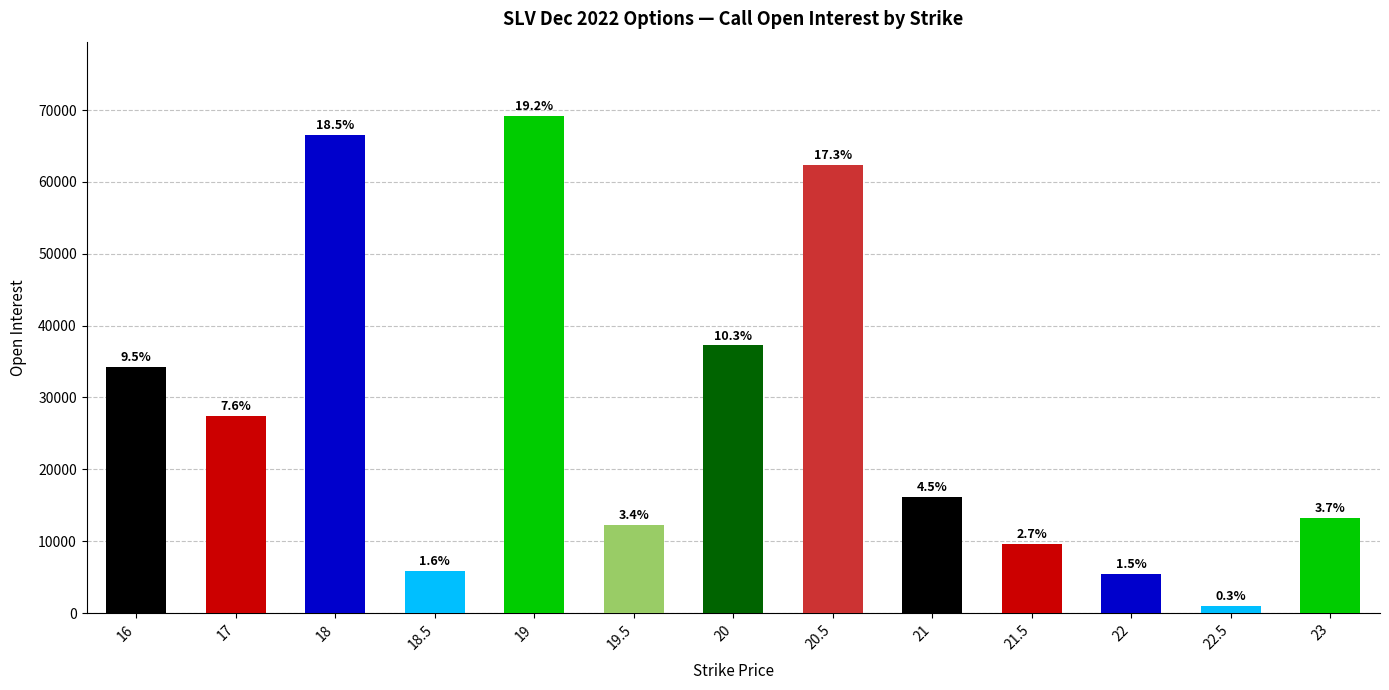

What is the label of the 10th bar from the left?

21.5